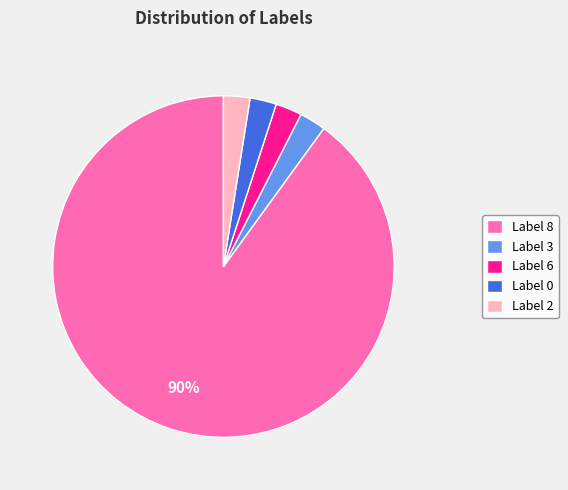

True or false: Label 6 accounts for 9% of the total.

False